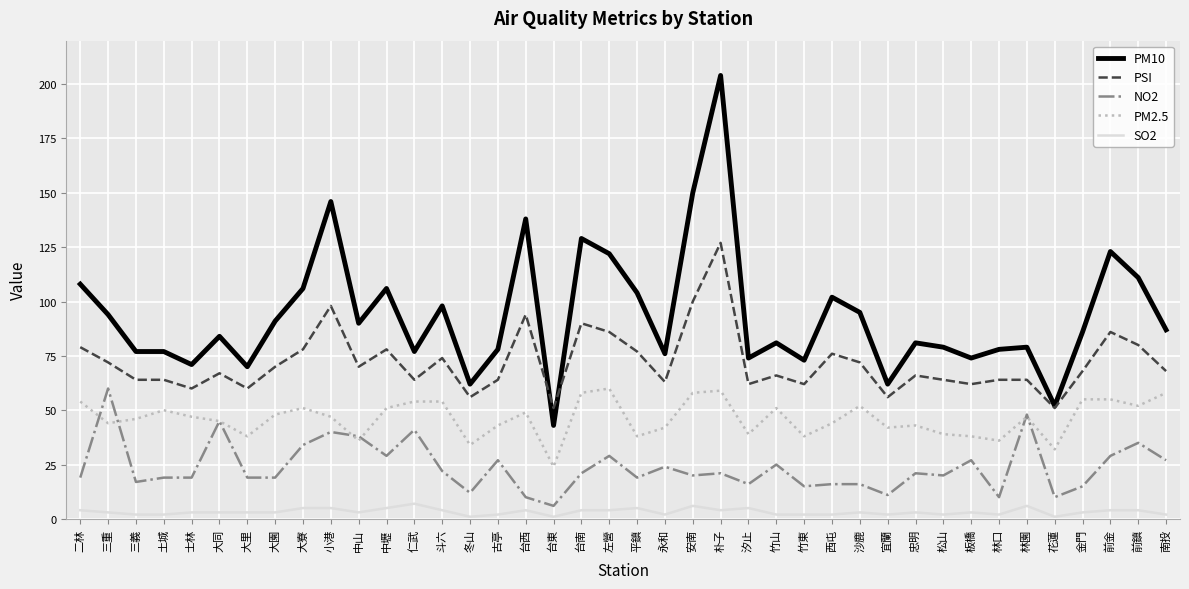

What is the sum of all PSI values?

2873